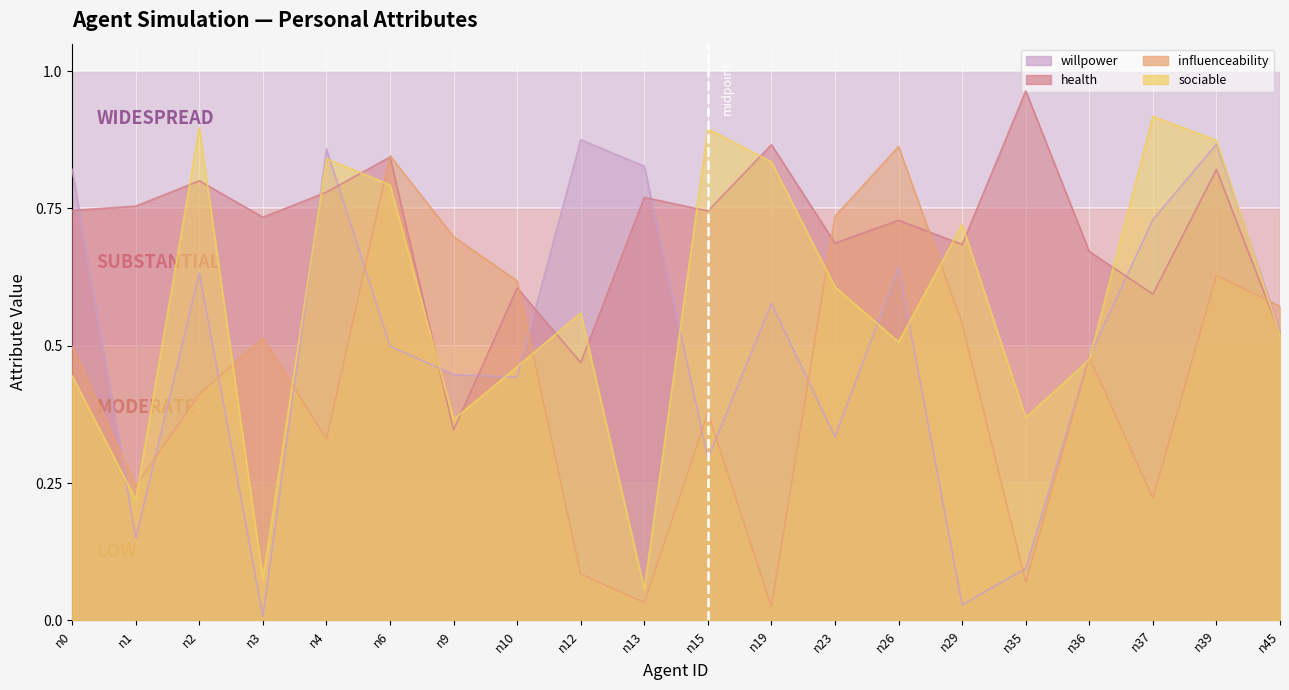

True or false: sociable has a value of 0.3 at n37.

False